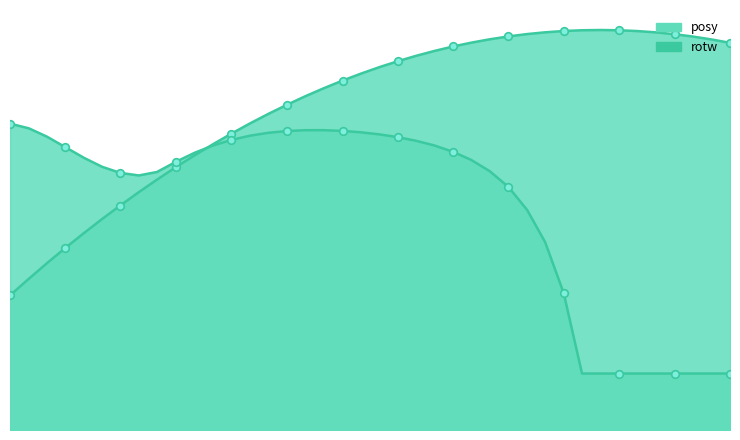

Which series contains the highest Y value?

posy